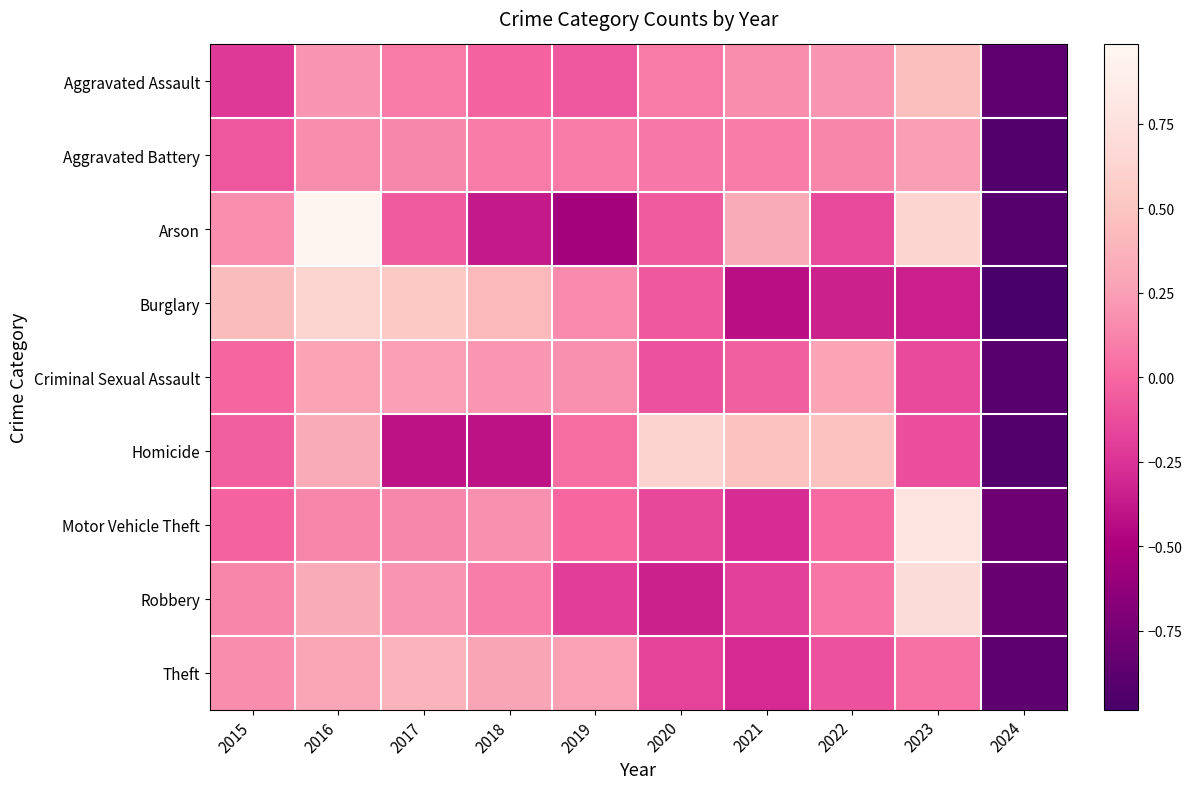

Reading left to right, list all the values displayed in this chart.

Aggravated Assault: 2015=-0.2	2016=0.2	2017=0.1	2018=-0.0	2019=-0.1	2020=0.1	2021=0.2	2022=0.2	2023=0.5	2024=-0.9
Aggravated Battery: 2015=-0.1	2016=0.2	2017=0.1	2018=0.1	2019=0.1	2020=0.1	2021=0.1	2022=0.1	2023=0.2	2024=-0.9
Arson: 2015=0.2	2016=1.0	2017=-0.1	2018=-0.4	2019=-0.5	2020=-0.1	2021=0.3	2022=-0.1	2023=0.6	2024=-0.9
Burglary: 2015=0.4	2016=0.6	2017=0.5	2018=0.4	2019=0.2	2020=-0.1	2021=-0.4	2022=-0.3	2023=-0.3	2024=-1.0
Criminal Sexual Assault: 2015=-0.0	2016=0.3	2017=0.2	2018=0.2	2019=0.2	2020=-0.1	2021=-0.0	2022=0.3	2023=-0.1	2024=-0.9
Homicide: 2015=-0.0	2016=0.3	2017=-0.4	2018=-0.4	2019=0.0	2020=0.6	2021=0.5	2022=0.5	2023=-0.1	2024=-0.9
Motor Vehicle Theft: 2015=-0.0	2016=0.1	2017=0.1	2018=0.2	2019=-0.0	2020=-0.2	2021=-0.3	2022=0.0	2023=0.8	2024=-0.8
Robbery: 2015=0.1	2016=0.3	2017=0.2	2018=0.1	2019=-0.2	2020=-0.3	2021=-0.2	2022=0.1	2023=0.7	2024=-0.8
Theft: 2015=0.2	2016=0.3	2017=0.4	2018=0.3	2019=0.3	2020=-0.2	2021=-0.3	2022=-0.1	2023=0.0	2024=-0.9